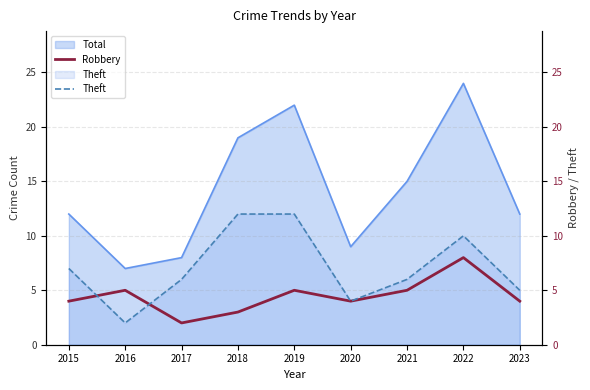

What is the average value of the Robbery series?

4